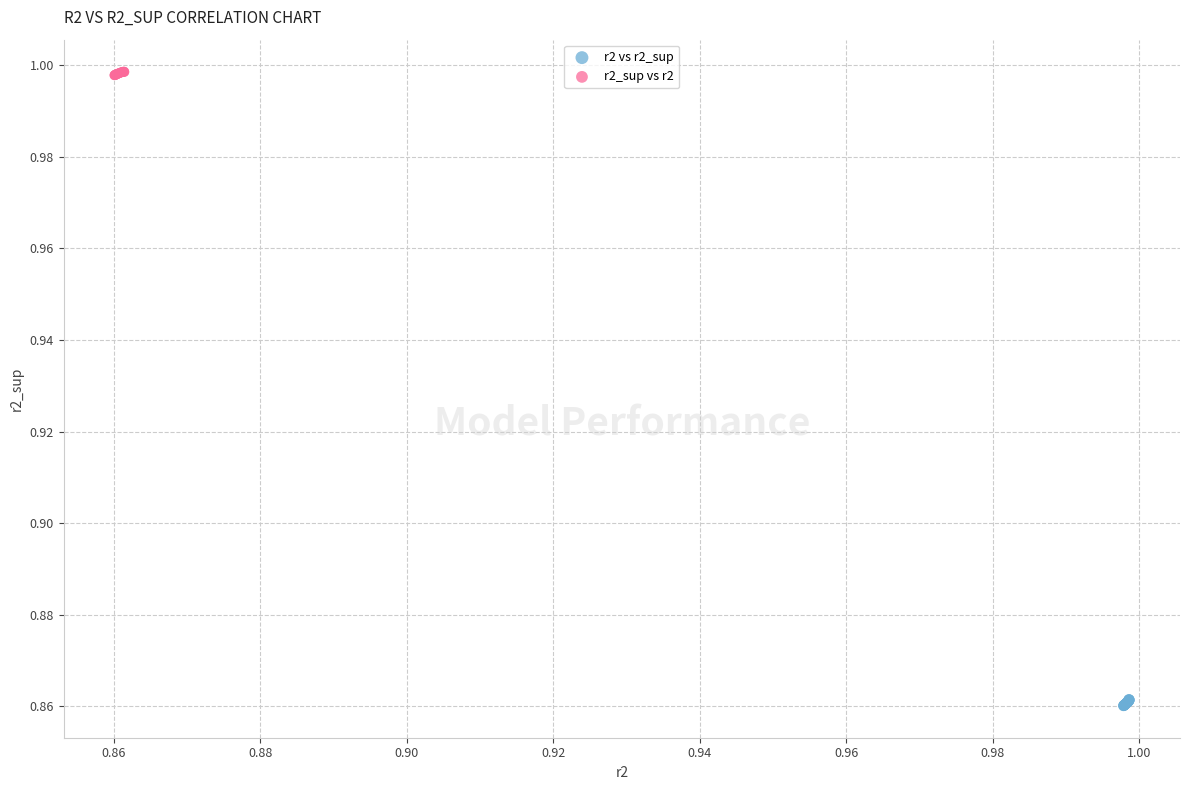

Which series reaches the maximum Y coordinate?

r2_sup vs r2